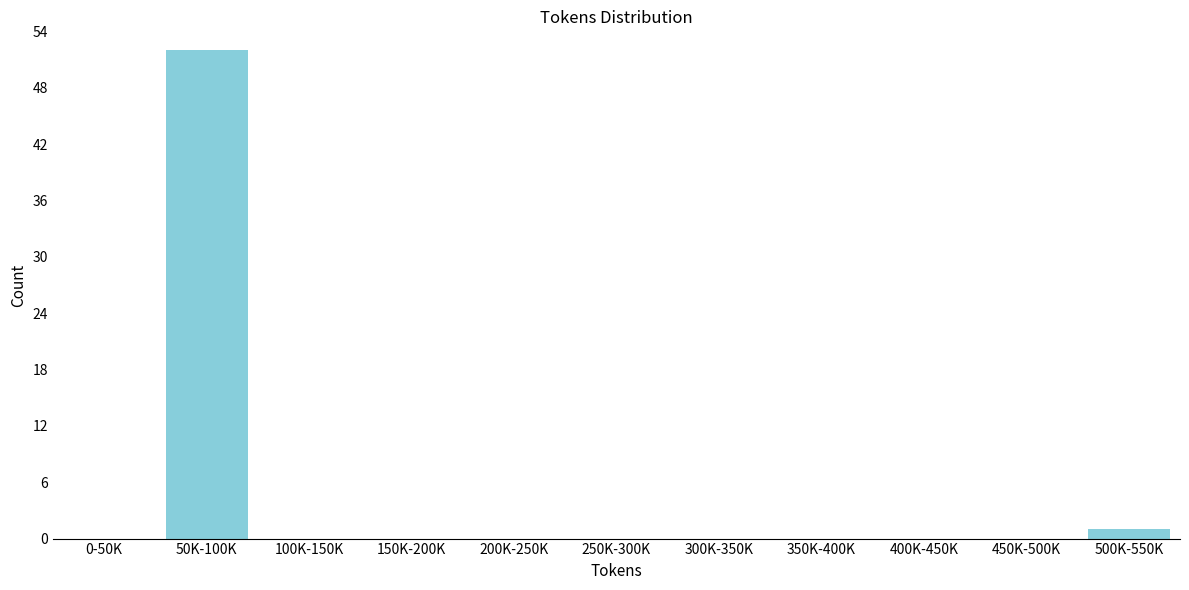

Reading right to left, extract all data points from this chart.

500K-550K=1	450K-500K=0	400K-450K=0	350K-400K=0	300K-350K=0	250K-300K=0	200K-250K=0	150K-200K=0	100K-150K=0	50K-100K=52	0-50K=0